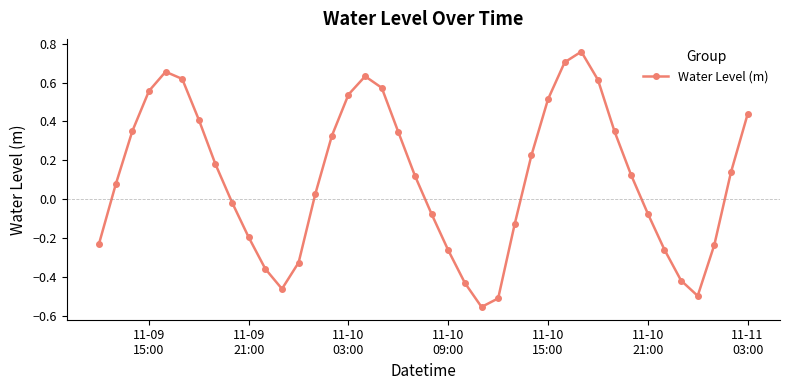

What is the sum of all values?

4.2